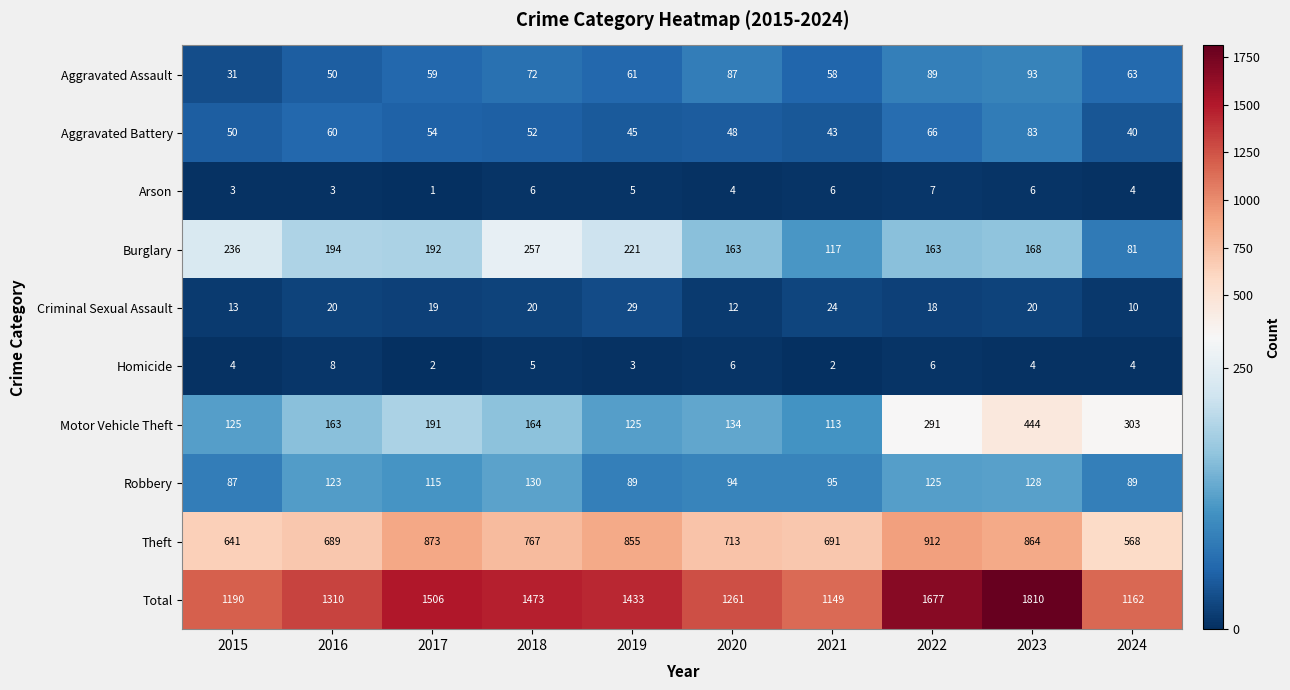

Where is Criminal Sexual Assault nearest to the value 19?

2017